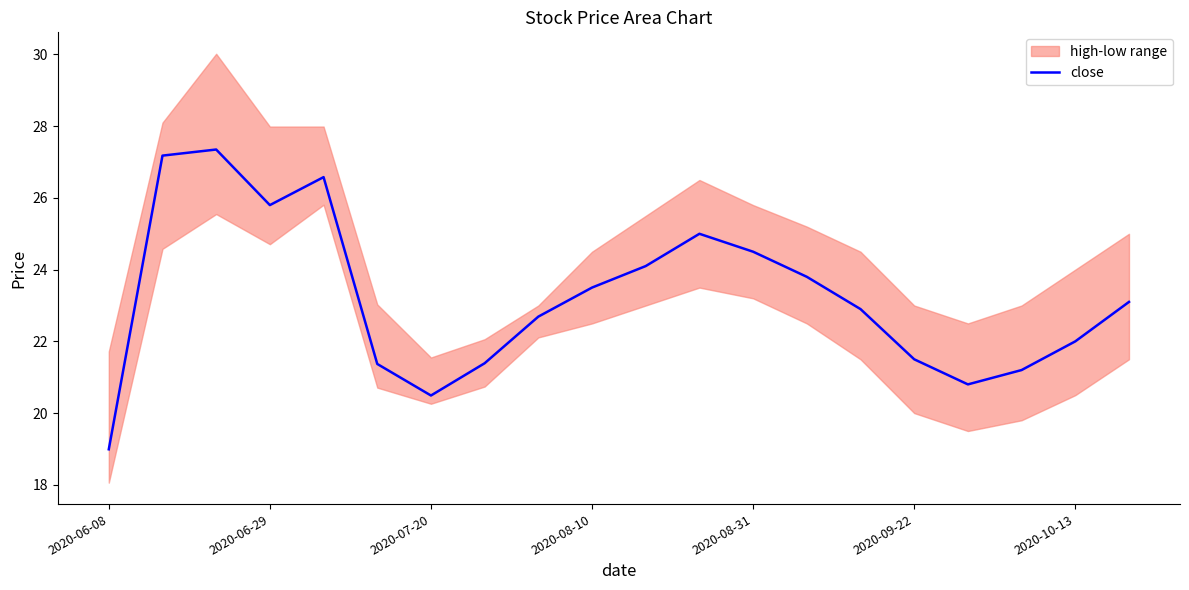

What is the minimum value for close?

19.0